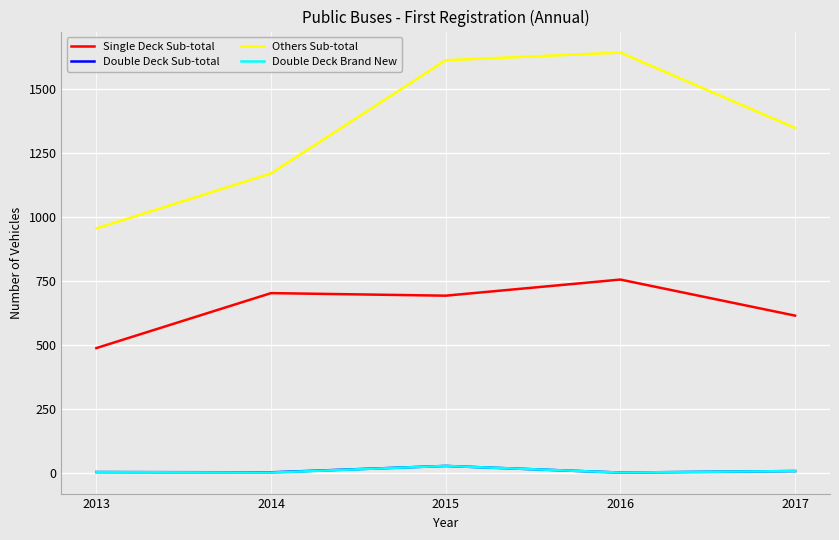

How many lines are shown in the chart?

4